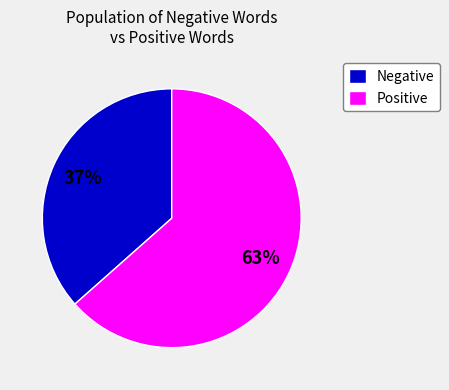

Do Positive and Negative together represent more than half of the pie?

Yes